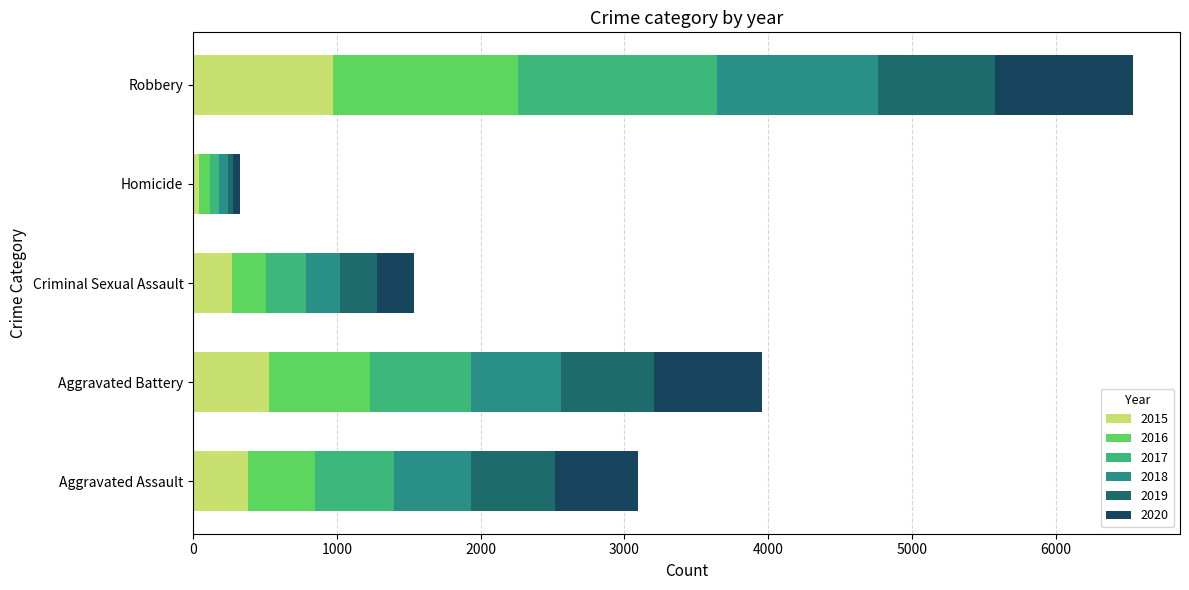

What is the difference between the maximum and minimum values in the 2015 series?

934